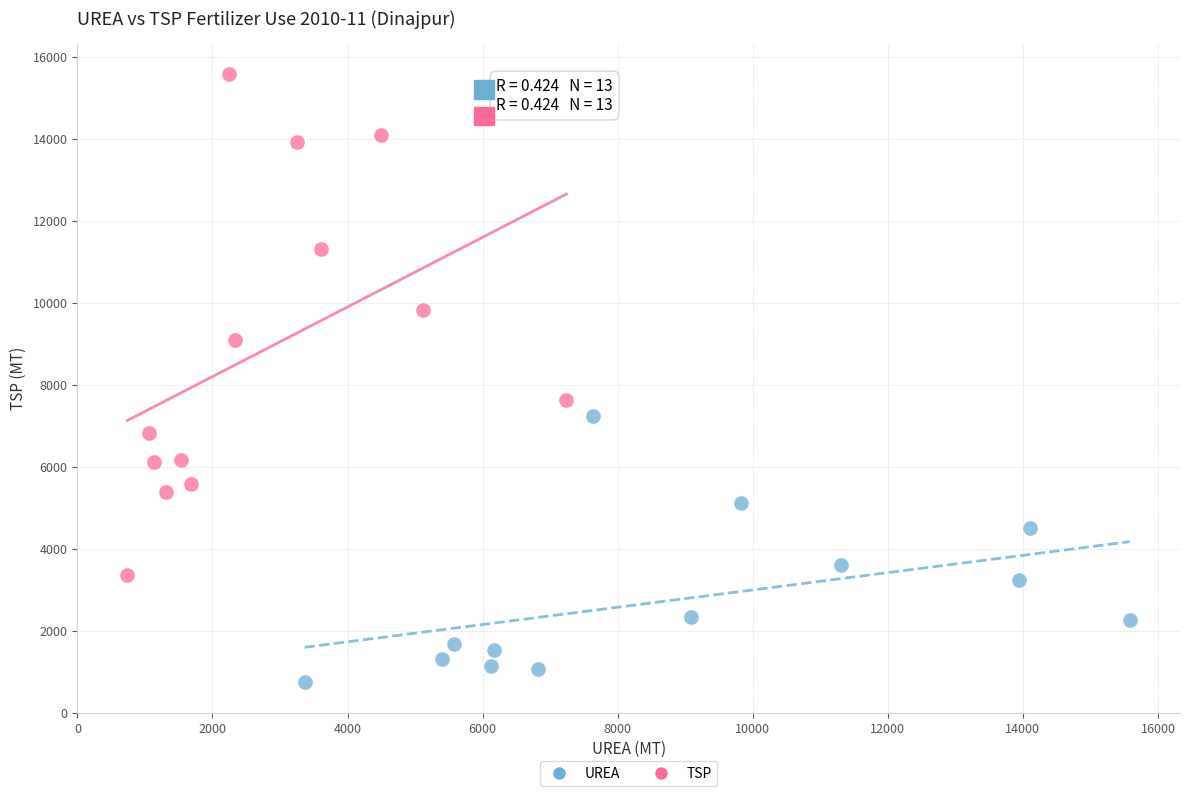

Which series has the widest spread of Y values?

TSP